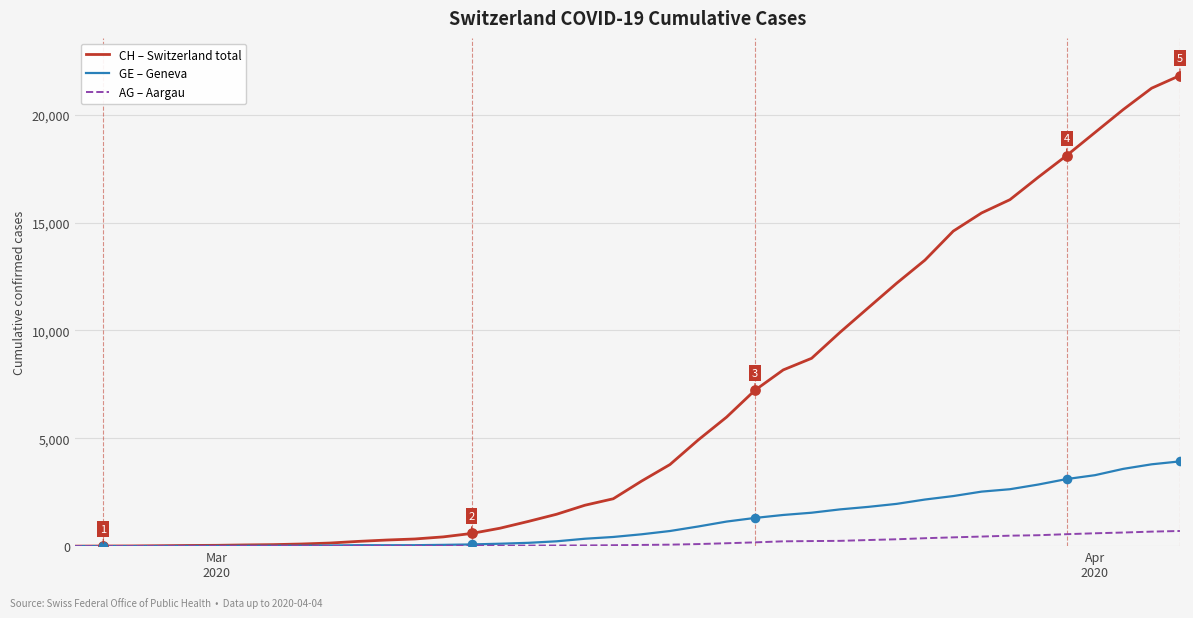

Which series has the largest range (max minus min)?

CH – Switzerland total